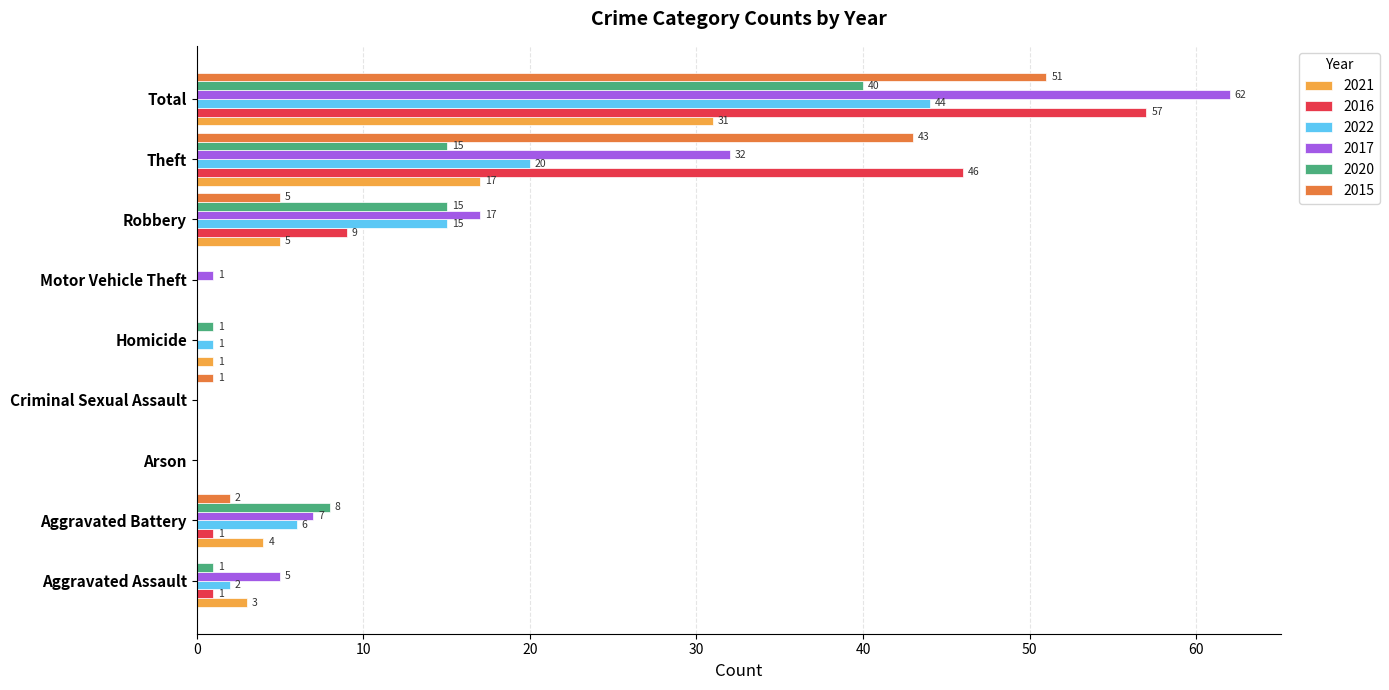

Where is 2015 nearest to the value 25?

Theft